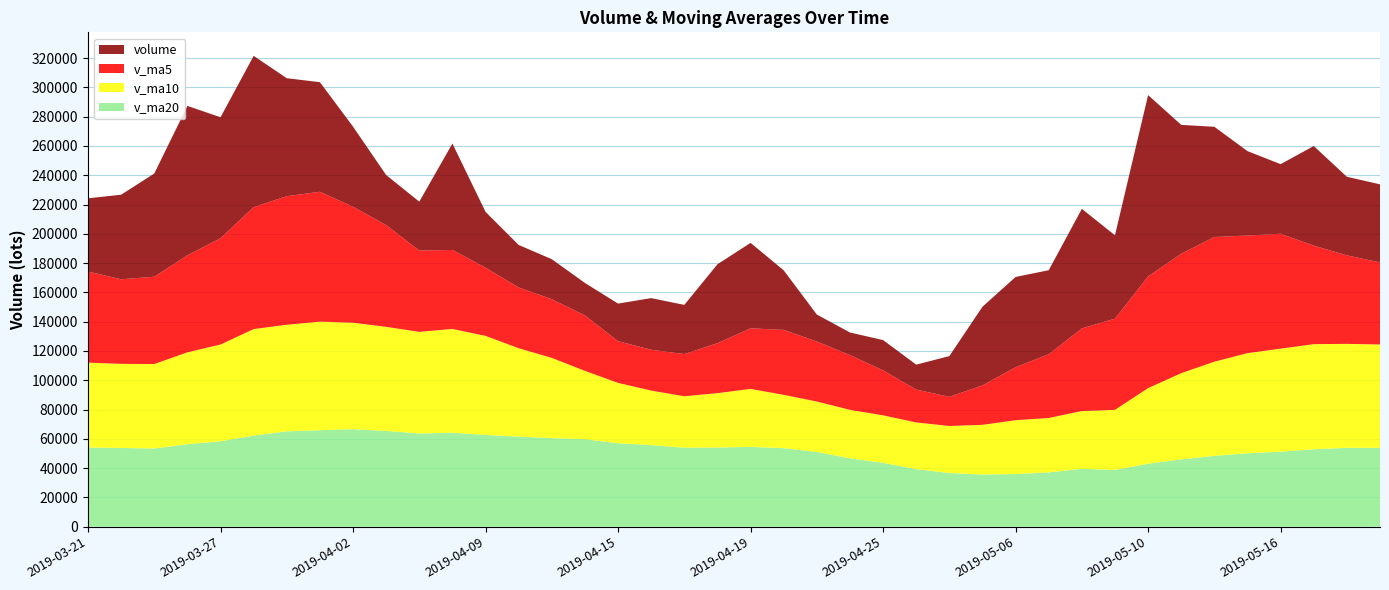

Reading right to left, extract all data points from this chart.

v_ma20: 2019-03-21=54072.1	2019-03-22=53752.6	2019-03-25=53394.0	2019-03-26=56347.1	2019-03-27=58310.5	2019-03-28=62203.6	2019-03-29=65144.2	2019-04-01=65879.4	2019-04-02=66580.2	2019-04-03=65406.1	2019-04-04=63662.5	2019-04-08=64155.4	2019-04-09=62653.0	2019-04-10=61527.2	2019-04-11=60445.3	2019-04-12=59713.3	2019-04-15=56986.1	2019-04-16=55701.0	2019-04-17=53924.5	2019-04-18=54073.8	2019-04-19=54492.3	2019-04-22=53637.8	2019-04-23=51036.4	2019-04-24=46708.0	2019-04-25=43611.2	2019-04-26=39296.5	2019-04-29=36660.4	2019-04-30=35603.9	2019-05-06=35951.6	2019-05-07=37112.5	2019-05-08=39524.5	2019-05-09=38737.2	2019-05-10=43023.2	2019-05-13=45971.2	2019-05-14=48368.2	2019-05-15=50140.0	2019-05-16=51232.1	2019-05-17=52869.8	2019-05-20=53873.8	2019-05-21=53845.3
v_ma10: 2019-03-21=57946.6	2019-03-22=57441.2	2019-03-25=57672.6	2019-03-26=62721.1	2019-03-27=66087.9	2019-03-28=72737.0	2019-03-29=72768.0	2019-04-01=74154.3	2019-04-02=72710.9	2019-04-03=71037.7	2019-04-04=69378.3	2019-04-08=70869.7	2019-04-09=67633.4	2019-04-10=60333.3	2019-04-11=54802.7	2019-04-12=46689.6	2019-04-15=41204.2	2019-04-16=37247.7	2019-04-17=35138.1	2019-04-18=37109.8	2019-04-19=39606.3	2019-04-22=36405.8	2019-04-23=34439.5	2019-04-24=33082.7	2019-04-25=32419.7	2019-04-26=31903.4	2019-04-29=32116.6	2019-04-30=33960.0	2019-05-06=36765.2	2019-05-07=37115.2	2019-05-08=39442.7	2019-05-09=41068.5	2019-05-10=51606.8	2019-05-13=58859.8	2019-05-14=64316.8	2019-05-15=68376.5	2019-05-16=70347.6	2019-05-17=71779.5	2019-05-20=70982.5	2019-05-21=70575.5
v_ma5: 2019-03-21=62238.7	2019-03-22=57742.3	2019-03-25=59641.8	2019-03-26=66224.9	2019-03-27=72568.1	2019-03-28=83235.3	2019-03-29=87793.8	2019-04-01=88666.8	2019-04-02=79196.9	2019-04-03=69507.3	2019-04-04=55521.4	2019-04-08=53945.7	2019-04-09=46599.9	2019-04-10=41469.8	2019-04-11=40098.1	2019-04-12=37857.8	2019-04-15=28462.7	2019-04-16=27895.5	2019-04-17=28806.3	2019-04-18=34121.6	2019-04-19=41354.9	2019-04-22=44349.0	2019-04-23=40983.5	2019-04-24=37359.1	2019-04-25=30717.8	2019-04-26=22452.0	2019-04-29=19884.2	2019-04-30=26936.6	2019-05-06=36171.3	2019-05-07=43512.7	2019-05-08=56433.5	2019-05-09=62252.8	2019-05-10=76277.1	2019-05-13=81548.2	2019-05-14=85121.0	2019-05-15=80319.6	2019-05-16=78442.3	2019-05-17=67282.0	2019-05-20=60416.8	2019-05-21=56029.9
volume: 2019-03-21=49977.8	2019-03-22=57753.8	2019-03-25=70450.6	2019-03-26=102038.7	2019-03-27=82619.9	2019-03-28=103313.6	2019-03-29=80546.0	2019-04-01=74815.6	2019-04-02=54689.2	2019-04-03=34172.1	2019-04-04=33384.0	2019-04-08=72667.4	2019-04-09=38087.1	2019-04-10=29038.5	2019-04-11=27313.3	2019-04-12=22182.6	2019-04-15=25691.8	2019-04-16=35251.3	2019-04-17=33592.7	2019-04-18=53889.5	2019-04-19=58349.1	2019-04-22=40662.7	2019-04-23=18423.4	2019-04-24=15470.8	2019-04-25=20682.9	2019-04-26=17020.3	2019-04-29=27823.8	2019-04-30=53685.1	2019-05-06=61644.6	2019-05-07=57389.5	2019-05-08=81624.4	2019-05-09=56920.7	2019-05-10=123806.2	2019-05-13=88000.1	2019-05-14=75253.6	2019-05-15=57617.5	2019-05-16=47534.0	2019-05-17=68004.6	2019-05-20=53674.4	2019-05-21=53319.0